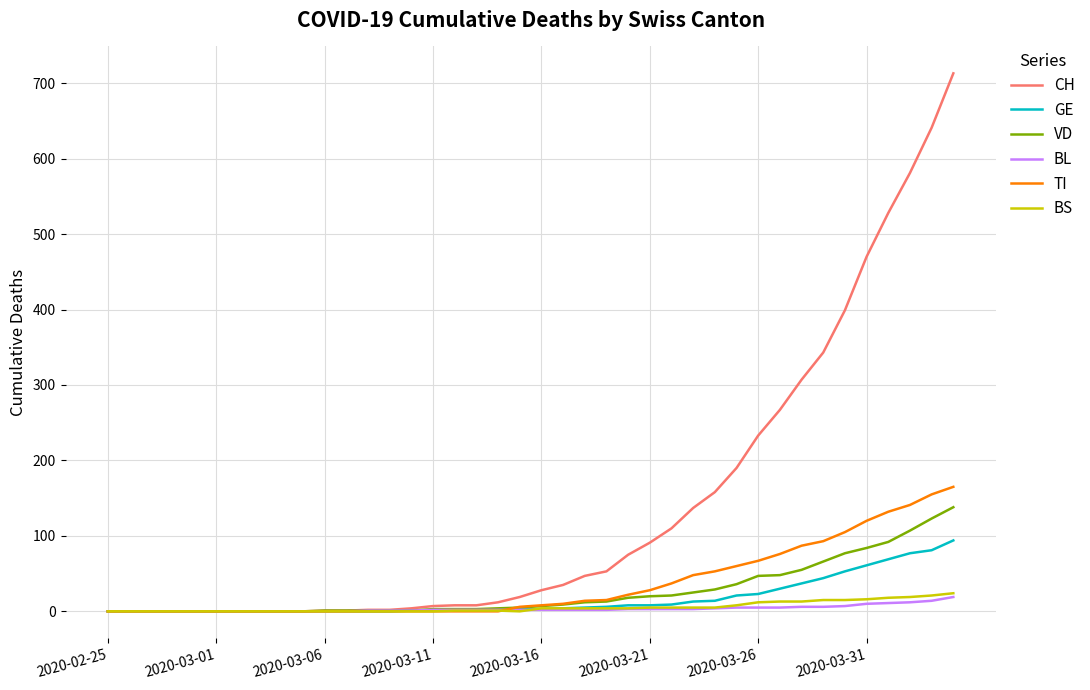

Which series has the largest range (max minus min)?

CH